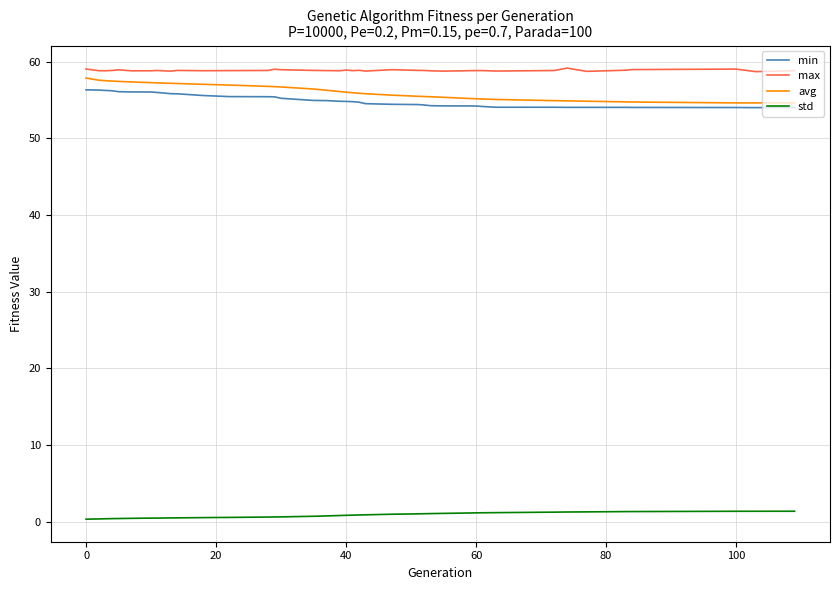

Which series has the largest total across all categories?

max